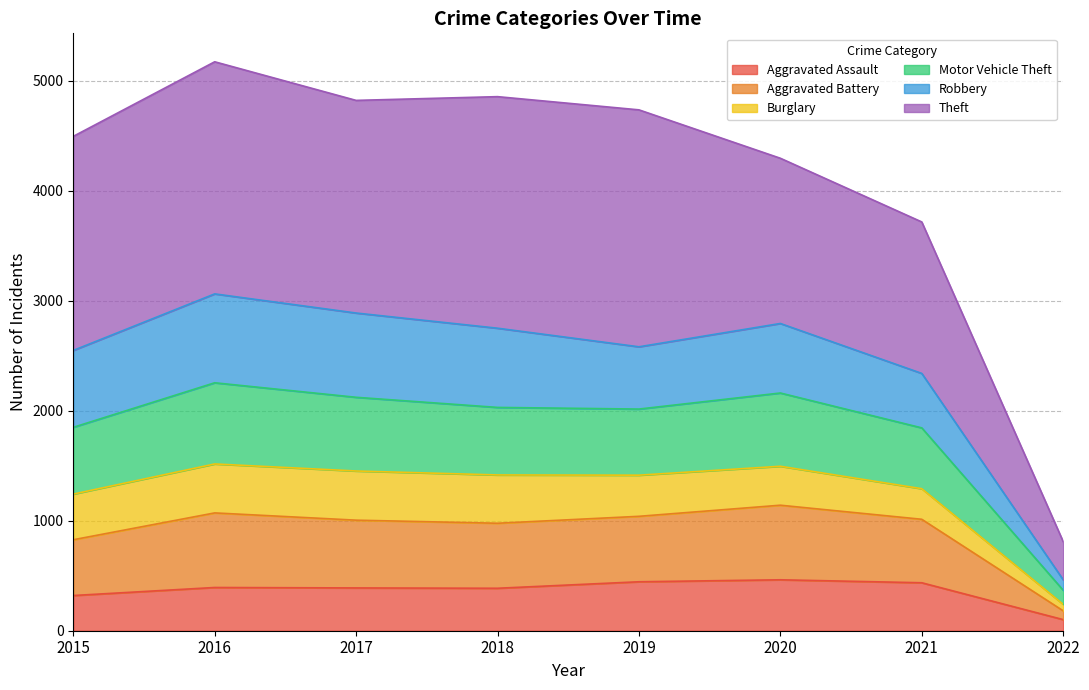

What is the total value across all series at 2016?

5172